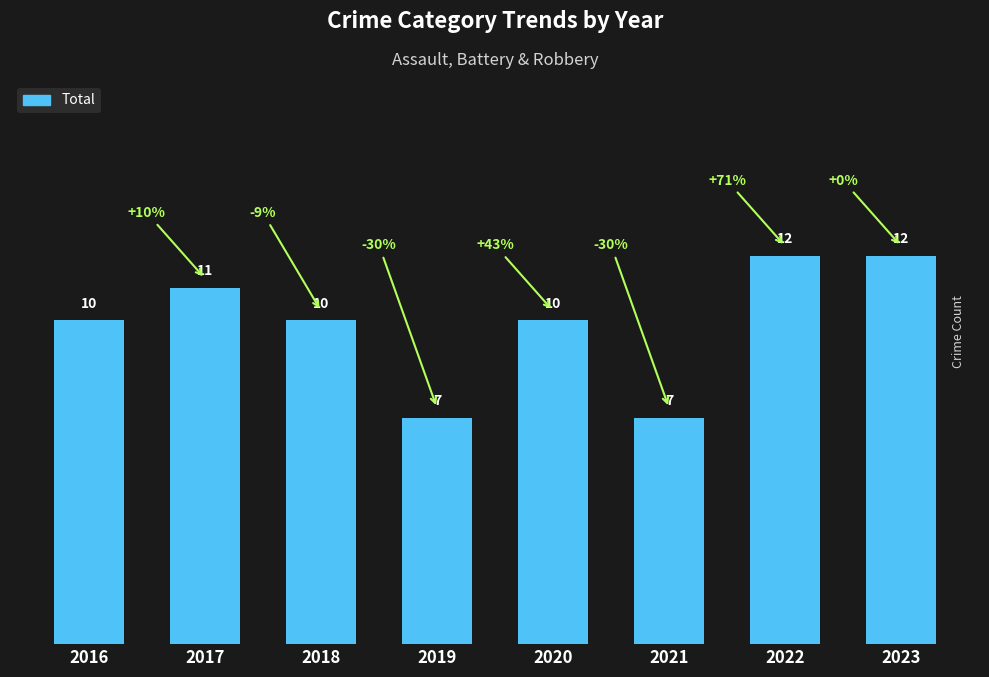

What is the smallest value displayed?

7